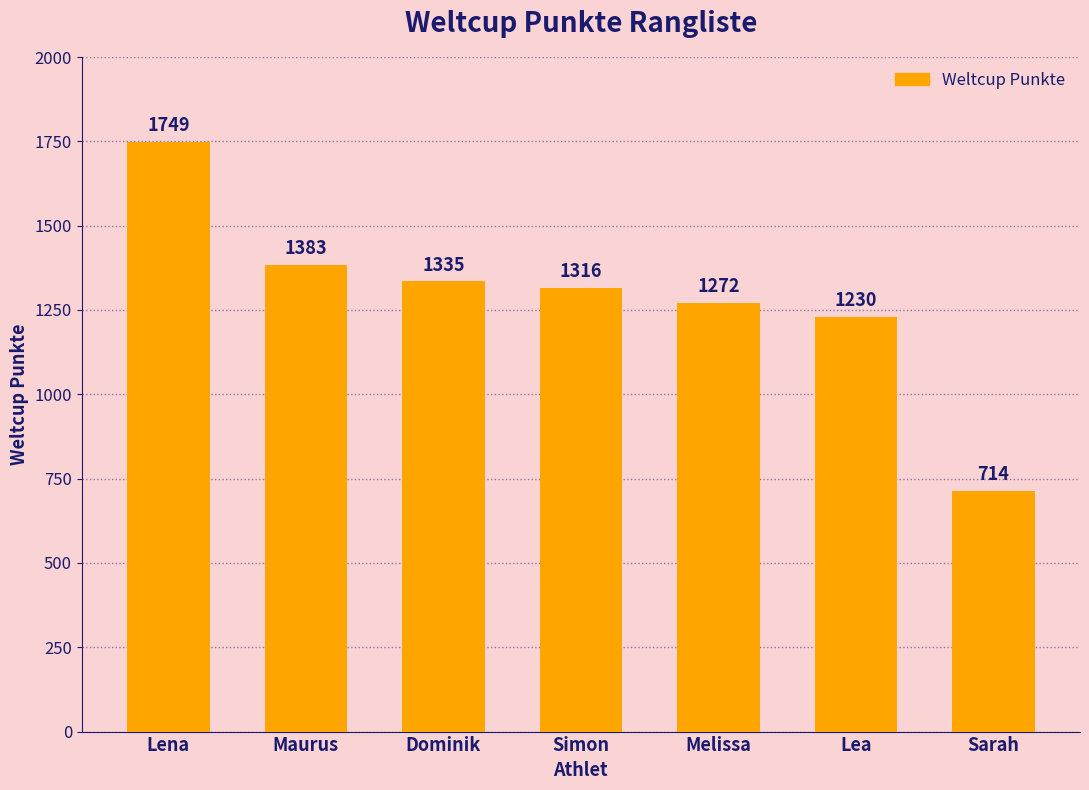

Rank the categories by value from lowest to highest.

Sarah, Lea, Melissa, Simon, Dominik, Maurus, Lena